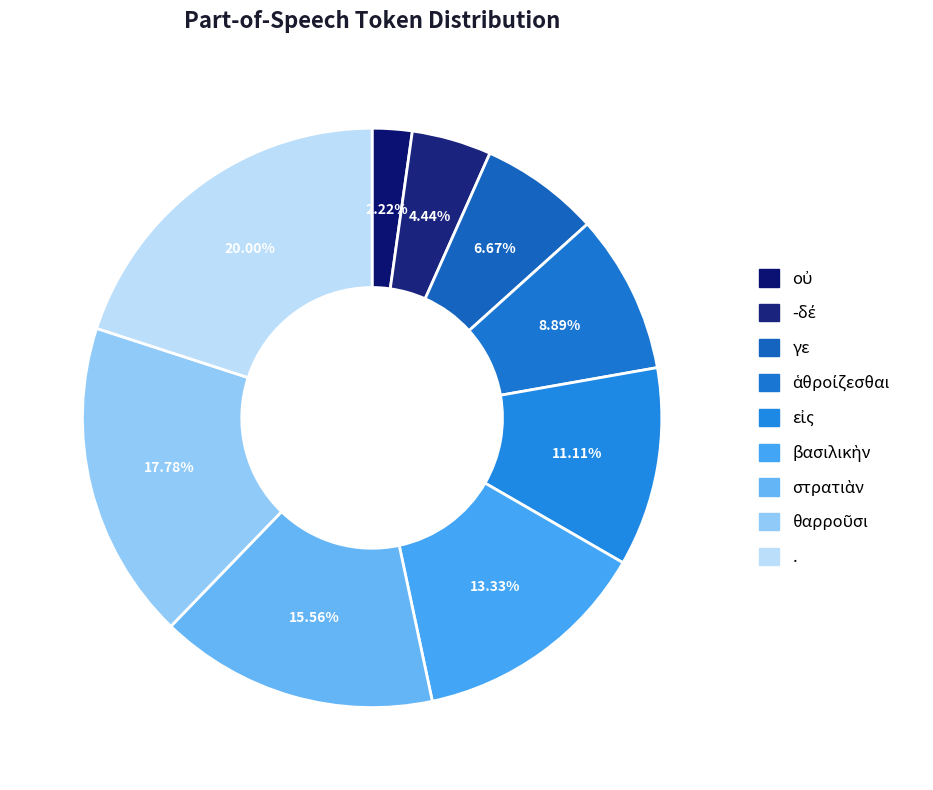

The στρατιὰν slice represents 30% of the pie. True or false?

False